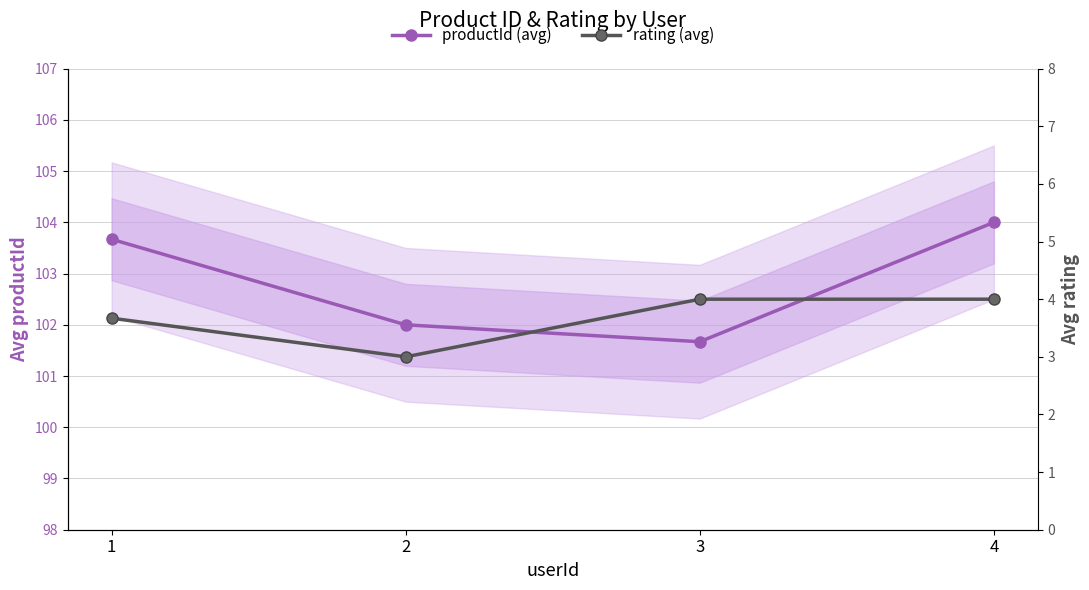

What is the difference between the second highest and minimum values in the rating (avg) series?

1.0